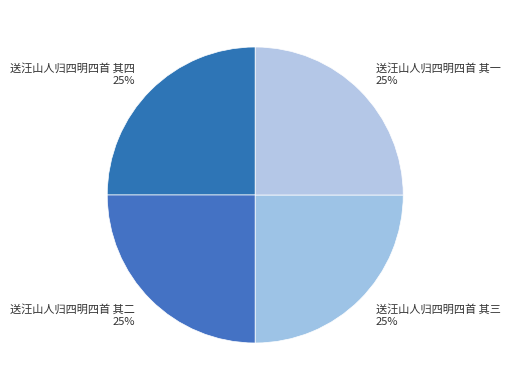

To the nearest percent, what is the average slice percentage?

25%